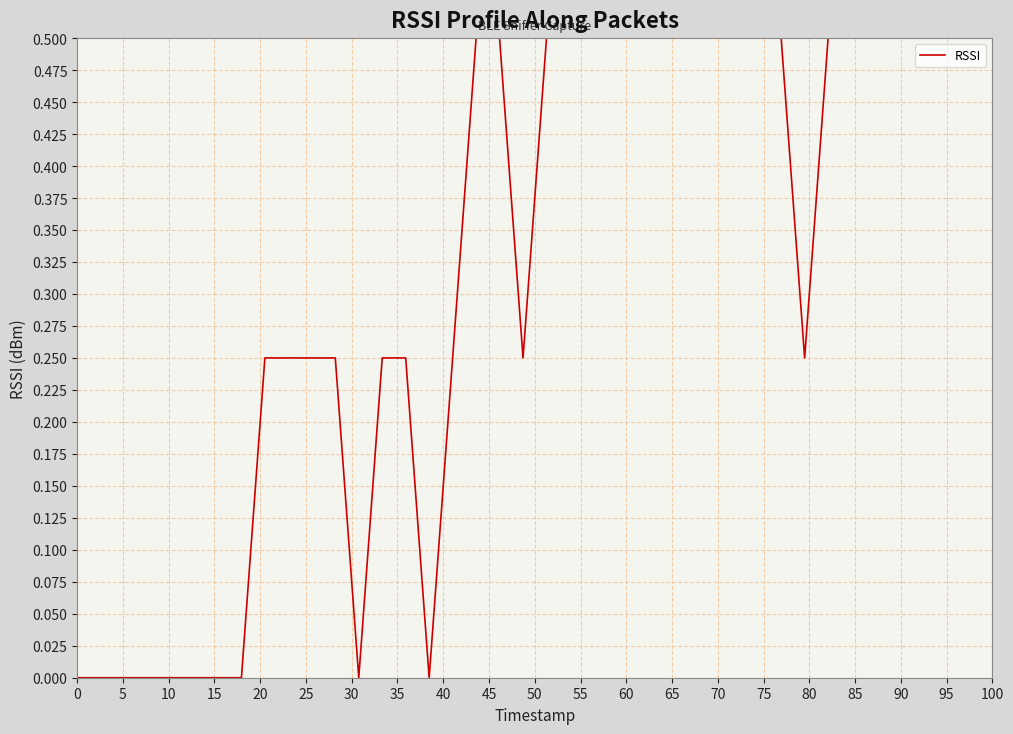

What is the difference between the maximum and minimum values?

0.5